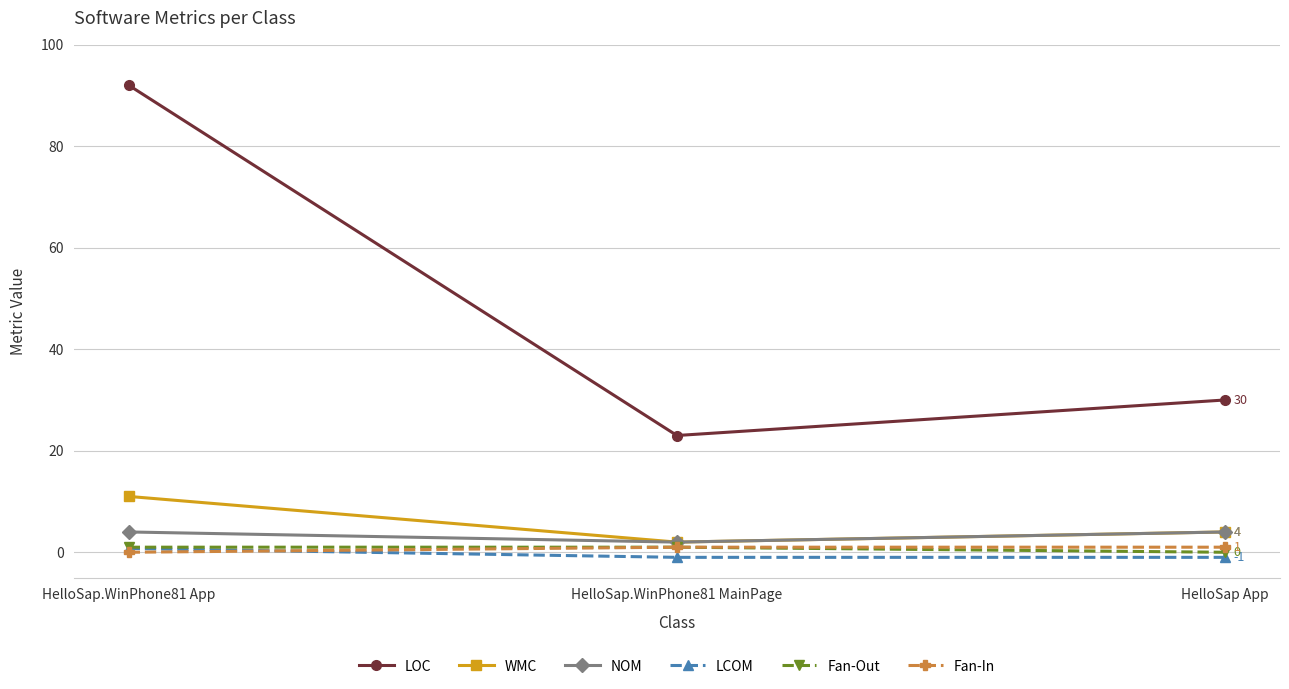

Does the chart display data point markers on the line(s)?

Yes